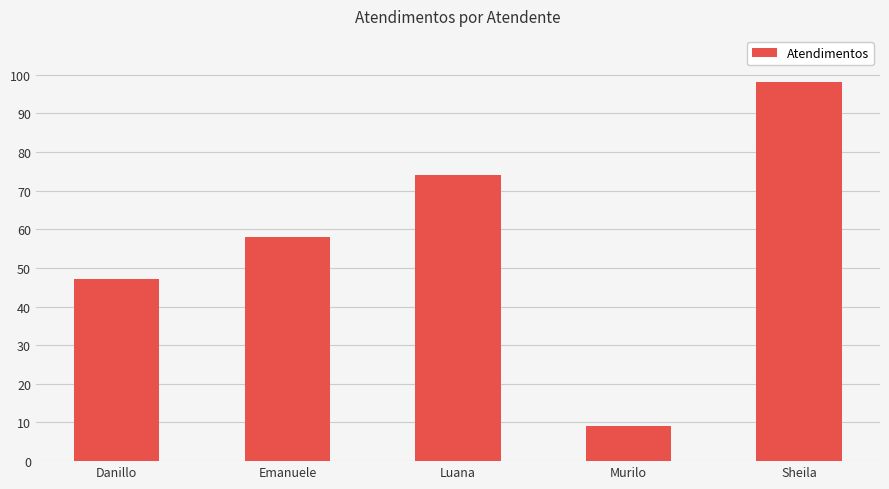

Reading left to right, list all the values displayed in this chart.

Danillo=47	Emanuele=58	Luana=74	Murilo=9	Sheila=98